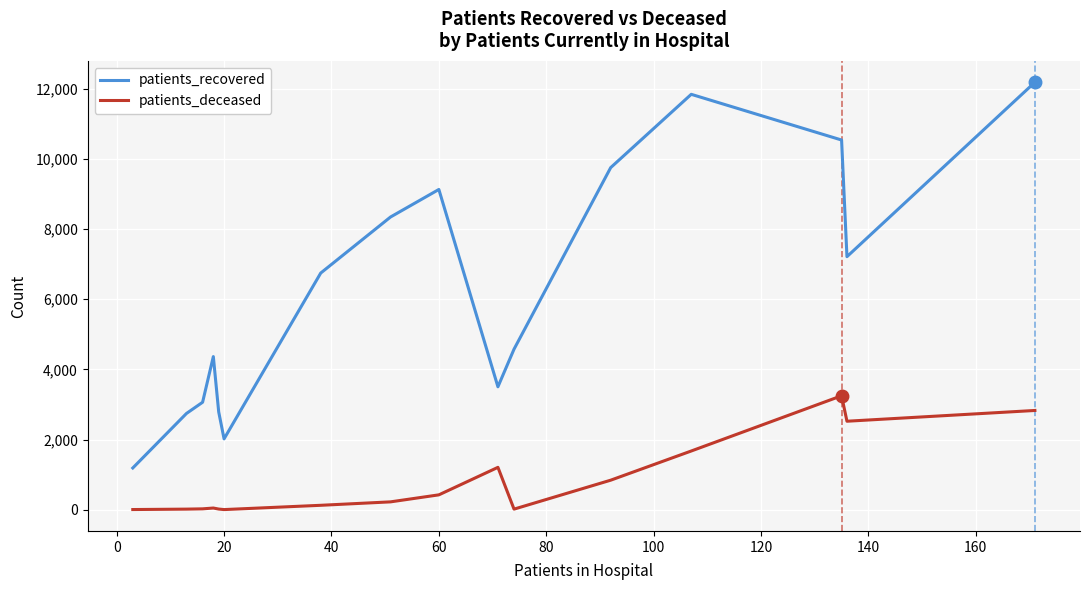

In patients_recovered, how many points are higher than both neighbors (excluding endpoints)?

3